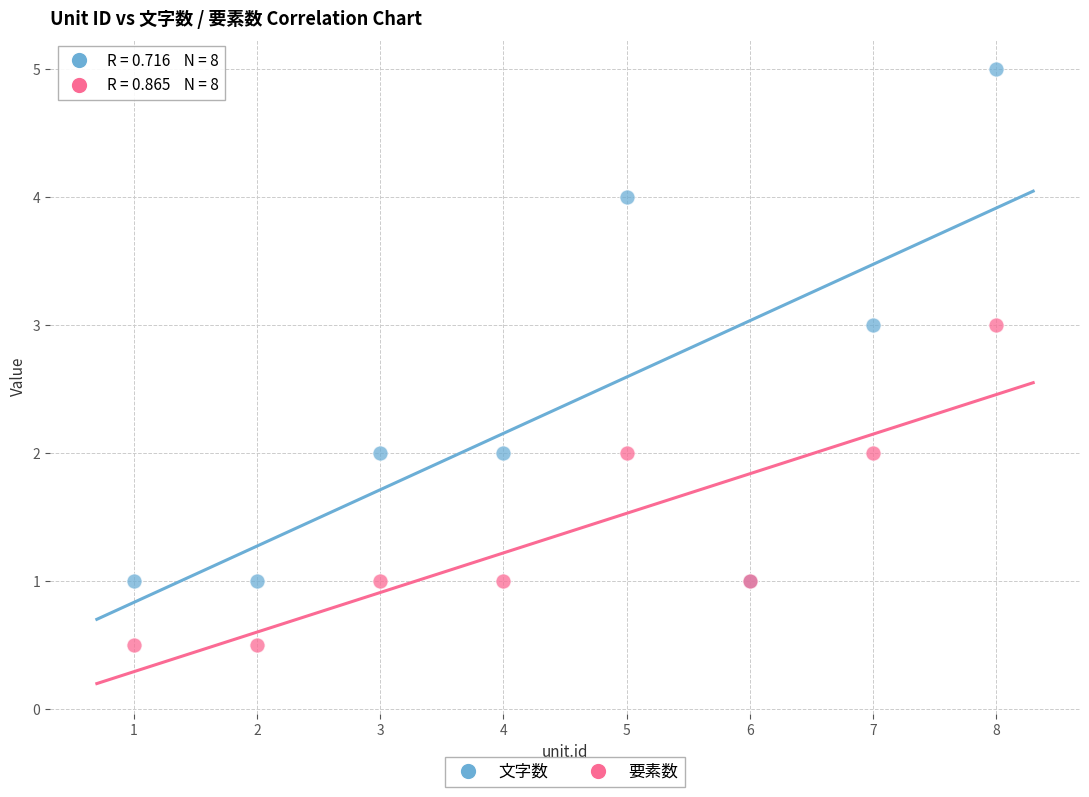

Which series contains the highest Y value?

文字数